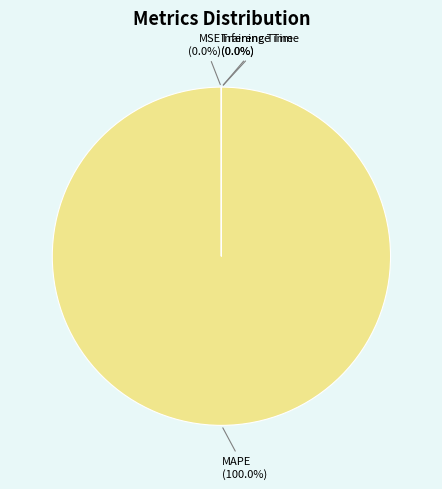

Which category accounts for the majority?

MAPE